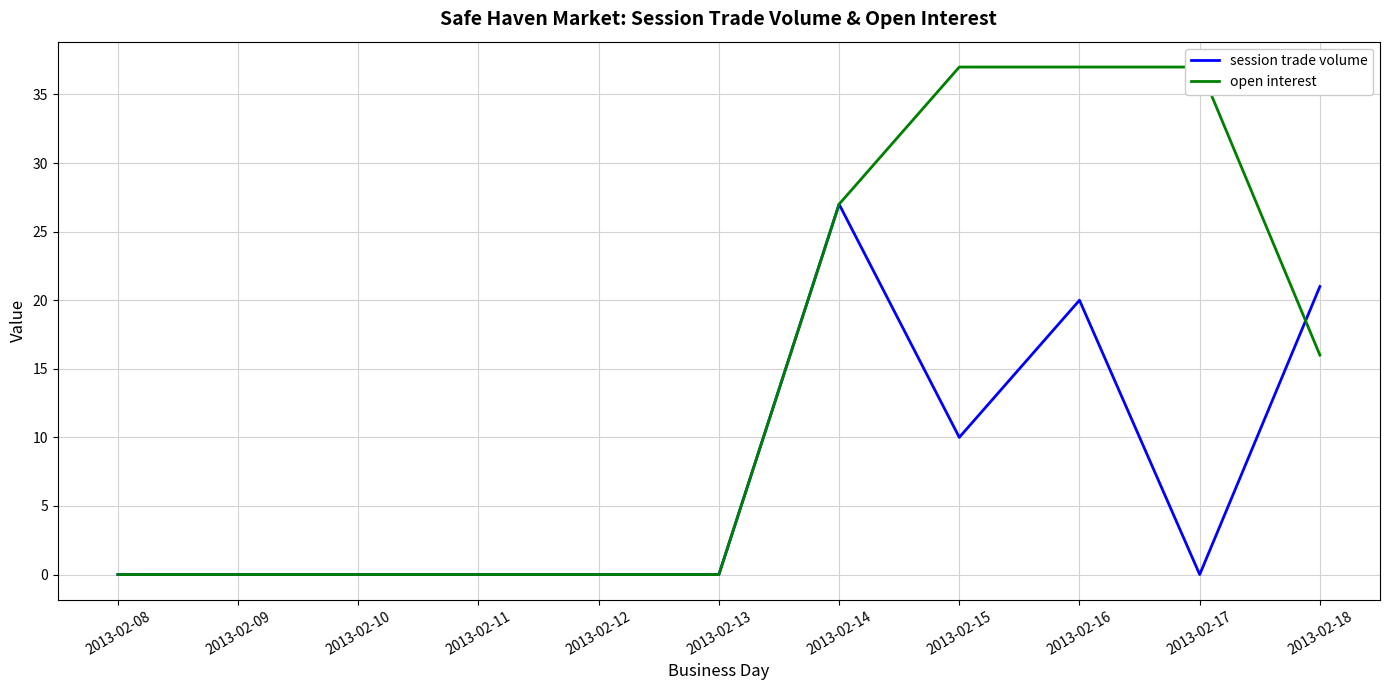

Which series has the largest total across all categories?

open interest